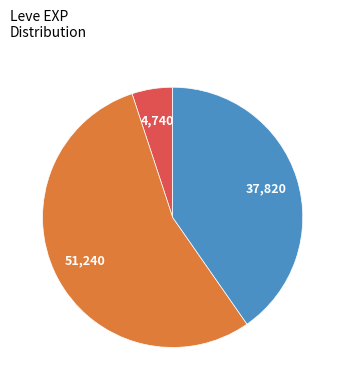

Is there a majority slice in this chart?

Yes